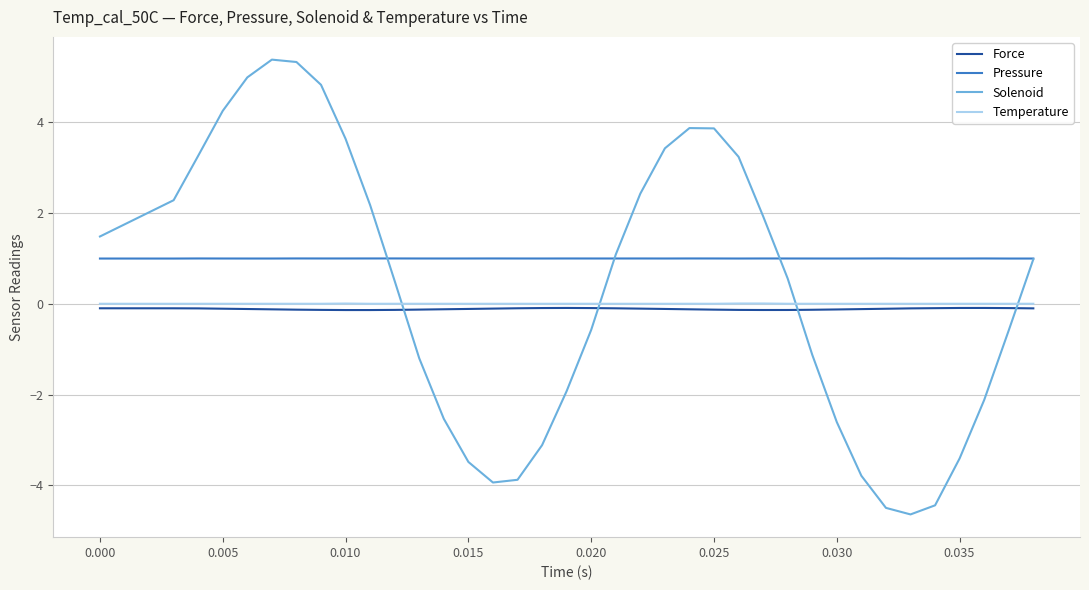

Rank the series by their maximum value, from lowest to highest.

Force, Temperature, Pressure, Solenoid